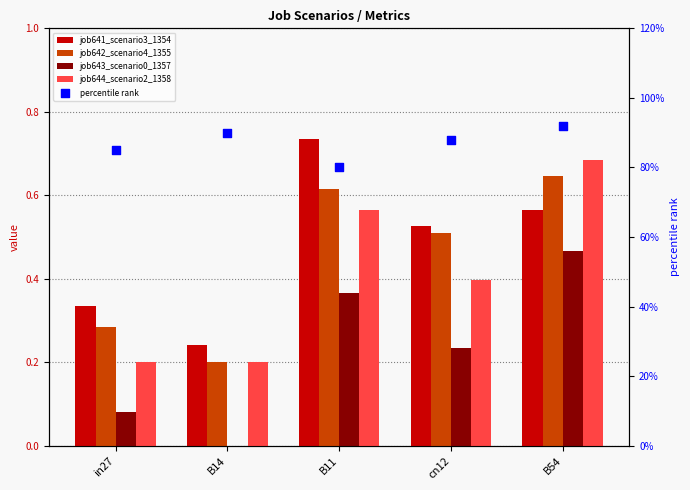

Which series has the largest total across all categories?

percentile rank